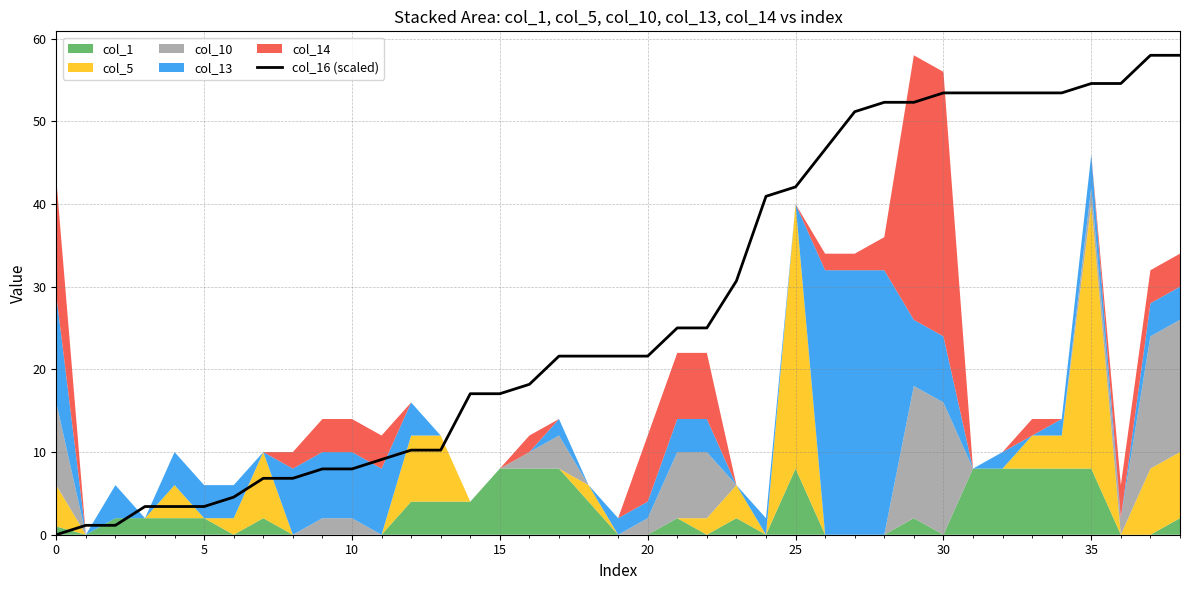

What is the ratio of the value at 15 to the value at 24?

0.1